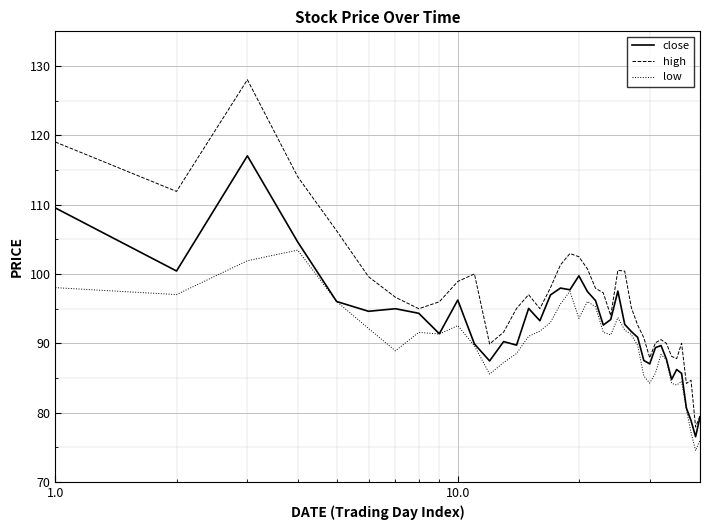

List the series in order of their peak value, highest first.

high, close, low